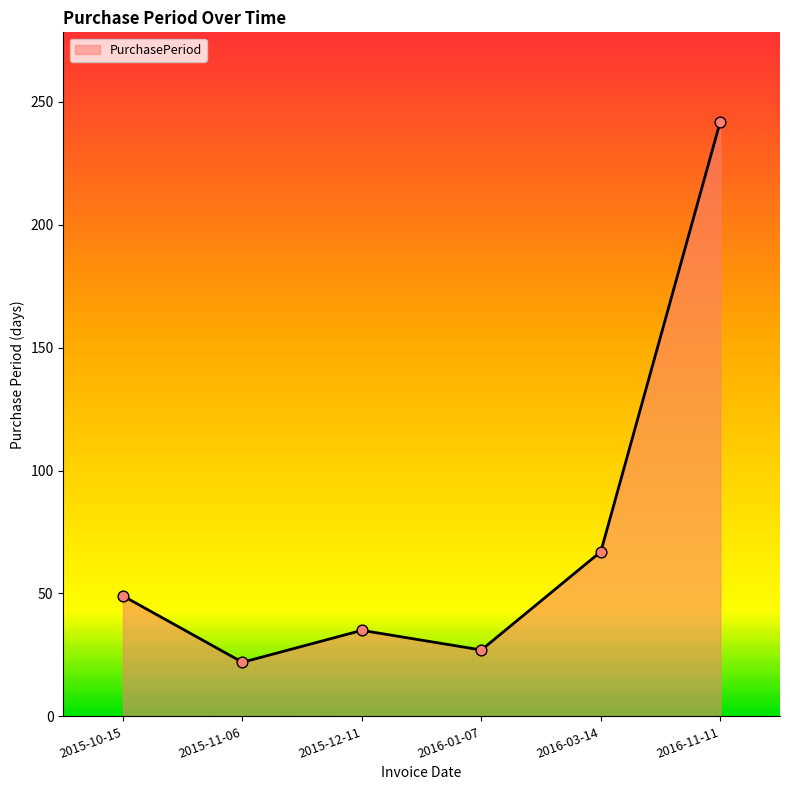

What is the change in value from 2015-12-11 to 2016-03-14?

+32